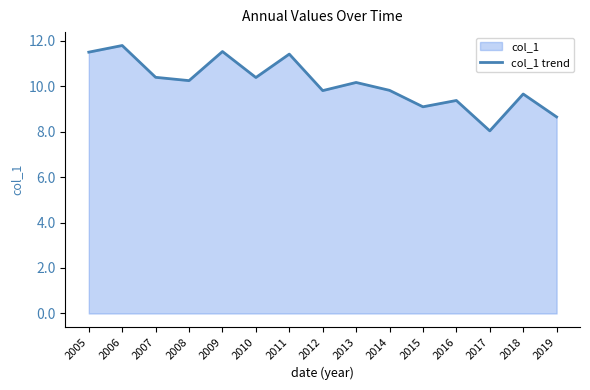

How many data points are less than 10?

7